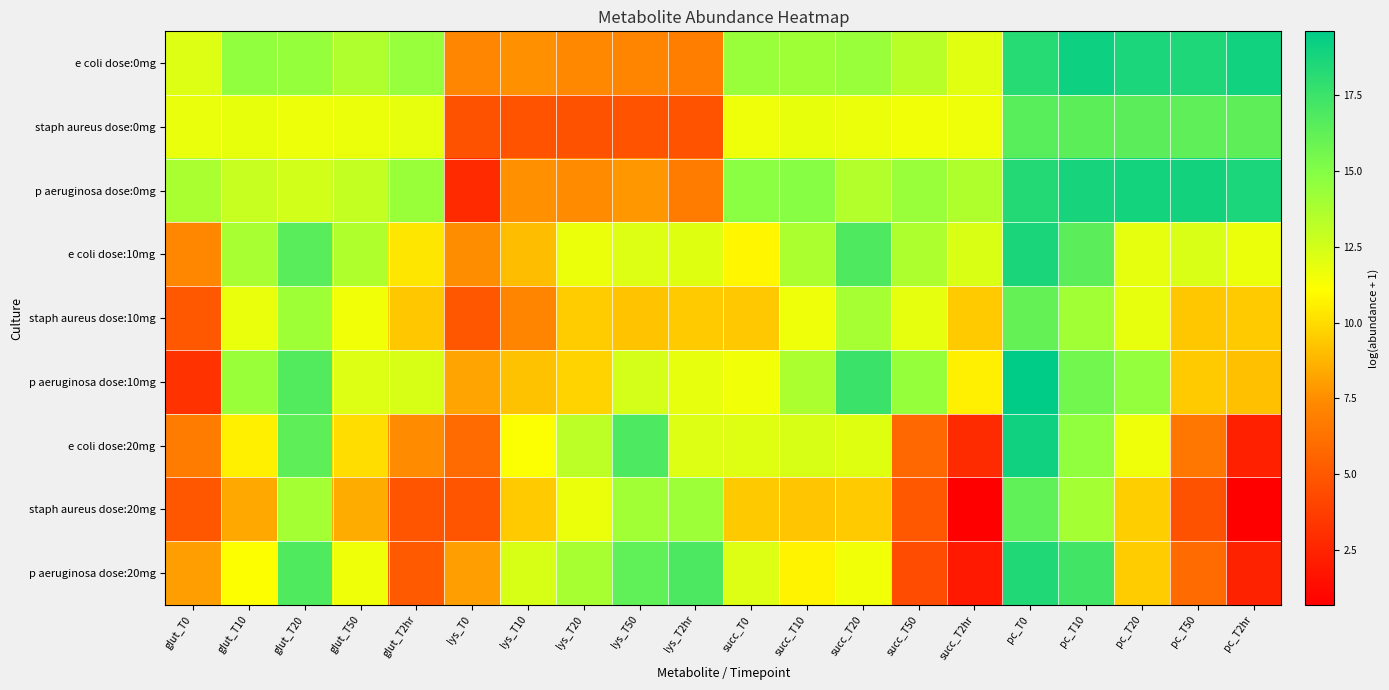

Reading right to left, extract all data points from this chart.

e coli dose:0mg: pc_T2hr=19.0	pc_T50=18.5	pc_T20=18.6	pc_T10=19.1	pc_T0=18.3	succ_T2hr=12.1	succ_T50=13.4	succ_T20=14.3	succ_T10=14.2	succ_T0=14.3	lys_T2hr=6.9	lys_T50=7.2	lys_T20=7.3	lys_T10=7.6	lys_T0=7.3	glut_T2hr=14.4	glut_T50=13.6	glut_T20=14.4	glut_T10=14.5	glut_T0=12.2
staph aureus dose:0mg: pc_T2hr=16.3	pc_T50=16.3	pc_T20=16.4	pc_T10=16.4	pc_T0=16.5	succ_T2hr=11.6	succ_T50=11.5	succ_T20=11.7	succ_T10=11.8	succ_T0=11.6	lys_T2hr=4.8	lys_T50=4.8	lys_T20=4.7	lys_T10=4.8	lys_T0=4.7	glut_T2hr=11.8	glut_T50=11.7	glut_T20=11.6	glut_T10=11.8	glut_T0=11.7
p aeruginosa dose:0mg: pc_T2hr=18.6	pc_T50=19.0	pc_T20=18.9	pc_T10=18.8	pc_T0=18.4	succ_T2hr=13.6	succ_T50=14.3	succ_T20=13.5	succ_T10=14.9	succ_T0=14.8	lys_T2hr=6.8	lys_T50=7.8	lys_T20=7.4	lys_T10=7.6	lys_T0=2.8	glut_T2hr=14.3	glut_T50=13.0	glut_T20=12.5	glut_T10=12.9	glut_T0=13.8
e coli dose:10mg: pc_T2hr=11.7	pc_T50=12.3	pc_T20=11.9	pc_T10=16.4	pc_T0=18.7	succ_T2hr=12.3	succ_T50=13.7	succ_T20=16.8	succ_T10=13.7	succ_T0=10.8	lys_T2hr=12.1	lys_T50=12.2	lys_T20=11.7	lys_T10=9.0	lys_T0=7.5	glut_T2hr=10.3	glut_T50=13.6	glut_T20=16.5	glut_T10=13.8	glut_T0=7.3
staph aureus dose:10mg: pc_T2hr=9.4	pc_T50=9.3	pc_T20=11.8	pc_T10=14.1	pc_T0=16.1	succ_T2hr=9.5	succ_T50=11.9	succ_T20=13.9	succ_T10=11.6	succ_T0=9.3	lys_T2hr=9.5	lys_T50=9.2	lys_T20=9.5	lys_T10=7.2	lys_T0=4.9	glut_T2hr=9.3	glut_T50=11.5	glut_T20=14.1	glut_T10=11.8	glut_T0=5.0
p aeruginosa dose:10mg: pc_T2hr=9.1	pc_T50=9.5	pc_T20=14.5	pc_T10=15.6	pc_T0=19.6	succ_T2hr=10.6	succ_T50=14.4	succ_T20=17.5	succ_T10=13.7	succ_T0=11.5	lys_T2hr=11.8	lys_T50=12.4	lys_T20=9.7	lys_T10=9.2	lys_T0=8.2	glut_T2hr=12.3	glut_T50=12.2	glut_T20=16.7	glut_T10=14.3	glut_T0=3.2
e coli dose:20mg: pc_T2hr=2.3	pc_T50=6.5	pc_T20=11.6	pc_T10=14.6	pc_T0=19.0	succ_T2hr=2.8	succ_T50=5.8	succ_T20=12.1	succ_T10=12.4	succ_T0=12.1	lys_T2hr=12.1	lys_T50=16.9	lys_T20=13.2	lys_T10=11.2	lys_T0=5.9	glut_T2hr=7.4	glut_T50=10.0	glut_T20=16.3	glut_T10=10.7	glut_T0=6.8
staph aureus dose:20mg: pc_T2hr=0.7	pc_T50=4.7	pc_T20=9.5	pc_T10=14.0	pc_T0=16.2	succ_T2hr=0.7	succ_T50=5.0	succ_T20=9.4	succ_T10=9.3	succ_T0=9.4	lys_T2hr=14.2	lys_T50=14.1	lys_T20=11.7	lys_T10=9.5	lys_T0=4.9	glut_T2hr=4.9	glut_T50=8.5	glut_T20=14.0	glut_T10=8.4	glut_T0=4.9
p aeruginosa dose:20mg: pc_T2hr=2.4	pc_T50=5.9	pc_T20=9.5	pc_T10=17.3	pc_T0=18.4	succ_T2hr=1.9	succ_T50=4.4	succ_T20=11.5	succ_T10=10.7	succ_T0=12.2	lys_T2hr=16.9	lys_T50=16.2	lys_T20=13.8	lys_T10=12.4	lys_T0=8.0	glut_T2hr=5.1	glut_T50=11.6	glut_T20=16.8	glut_T10=11.1	glut_T0=8.0